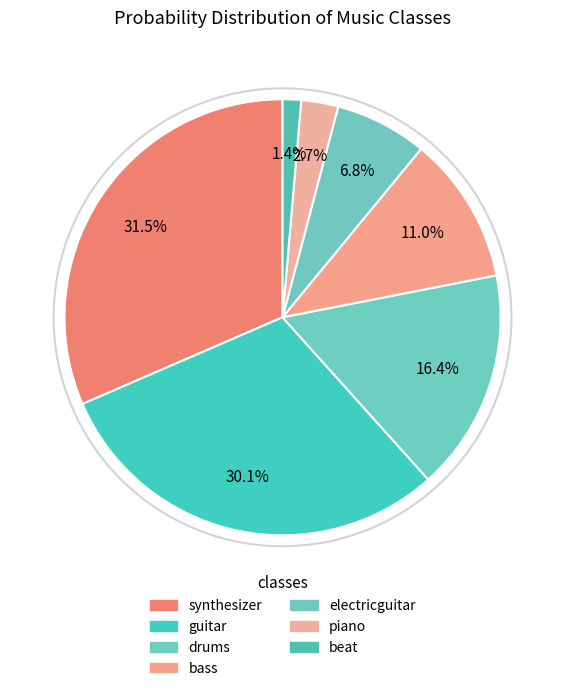

Combined, what portion of the pie is drums and synthesizer?

47.9%